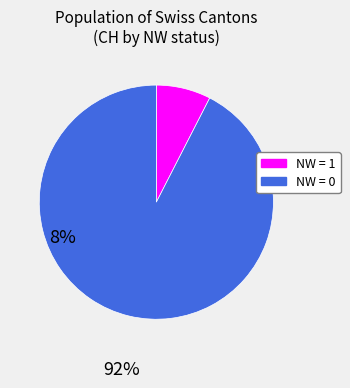

How many slices are in this pie chart?

2